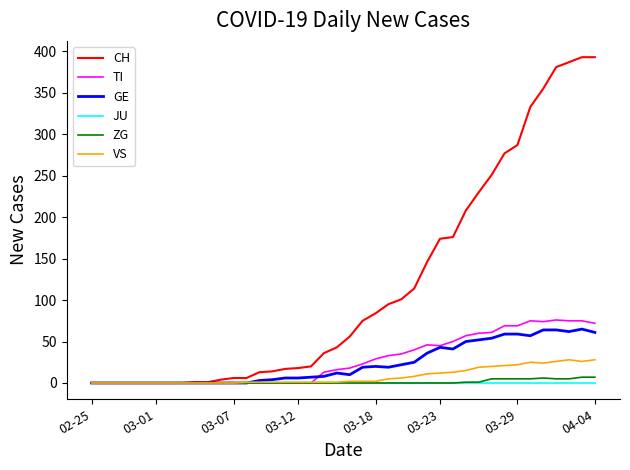

What is the maximum value for CH?

393